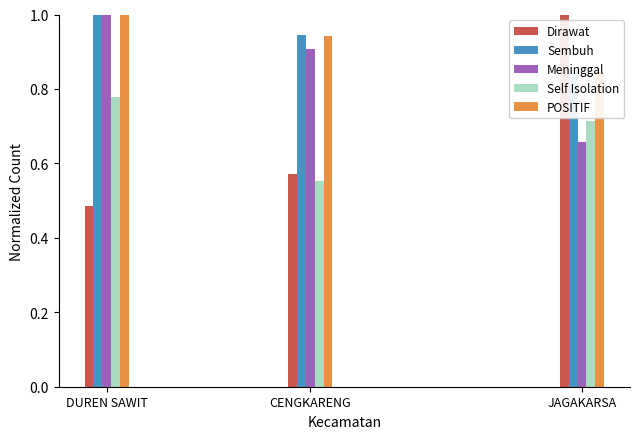

At which category is the sum across all series the highest?

DUREN SAWIT